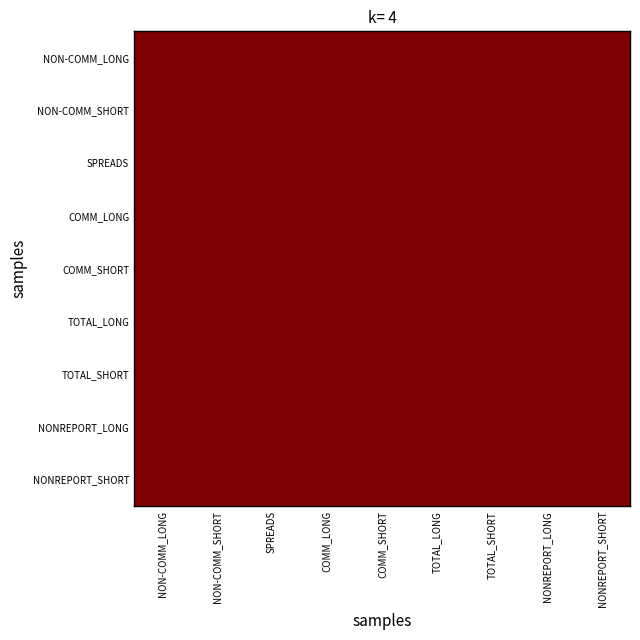

What is the greatest value displayed?

1.0